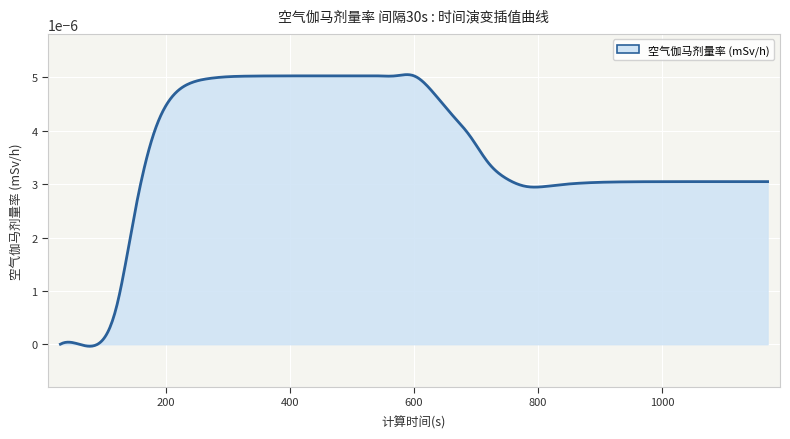

Does the chart display data point markers on the line(s)?

No